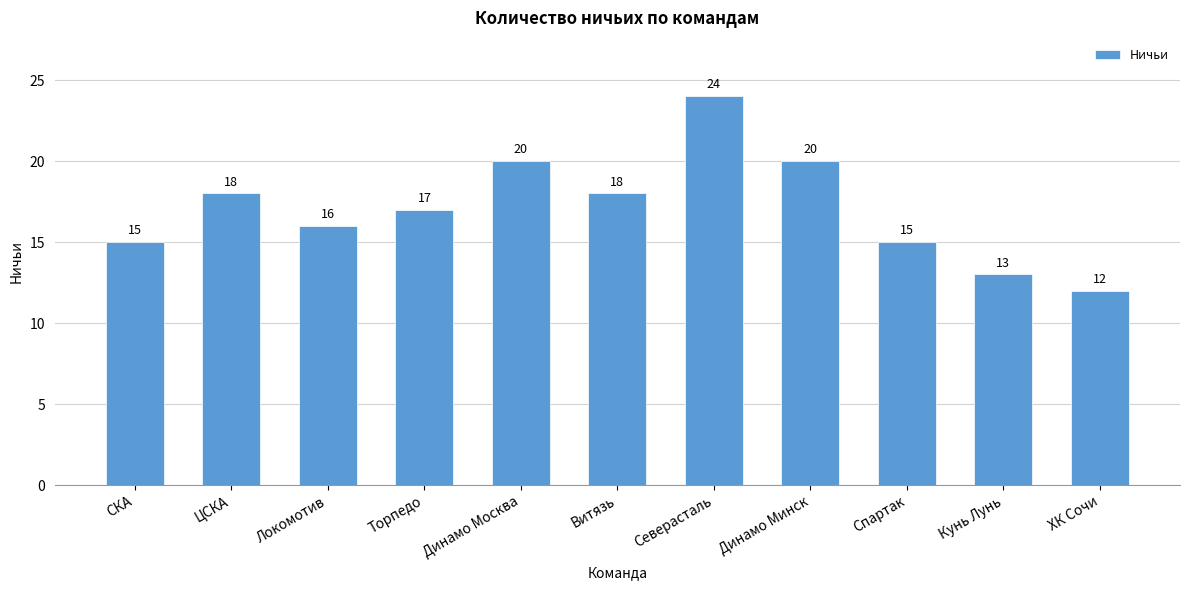

Which has a higher value, Торпедо or Локомотив?

Торпедо